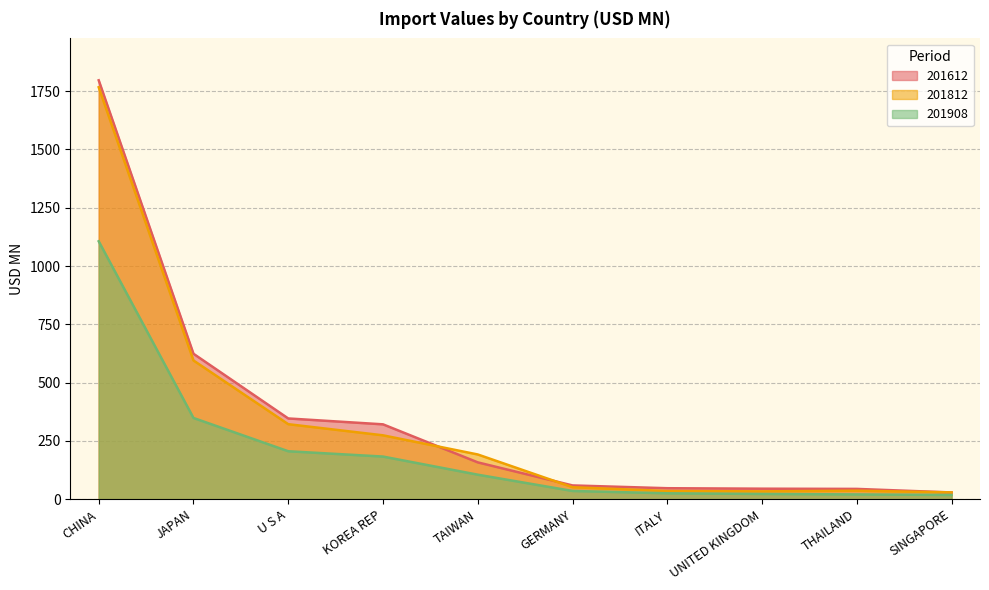

Reading left to right, transcribe all the data shown in this chart.

201612: 1796.4	623.6	346.2	321.0	157.9	59.0	47.0	45.0	44.1	28.9
201812: 1766.6	594.9	321.6	273.9	191.8	51.3	35.1	33.6	36.4	29.1
201908: 1106.0	348.3	205.6	182.8	105.1	35.2	25.3	22.4	20.4	18.0